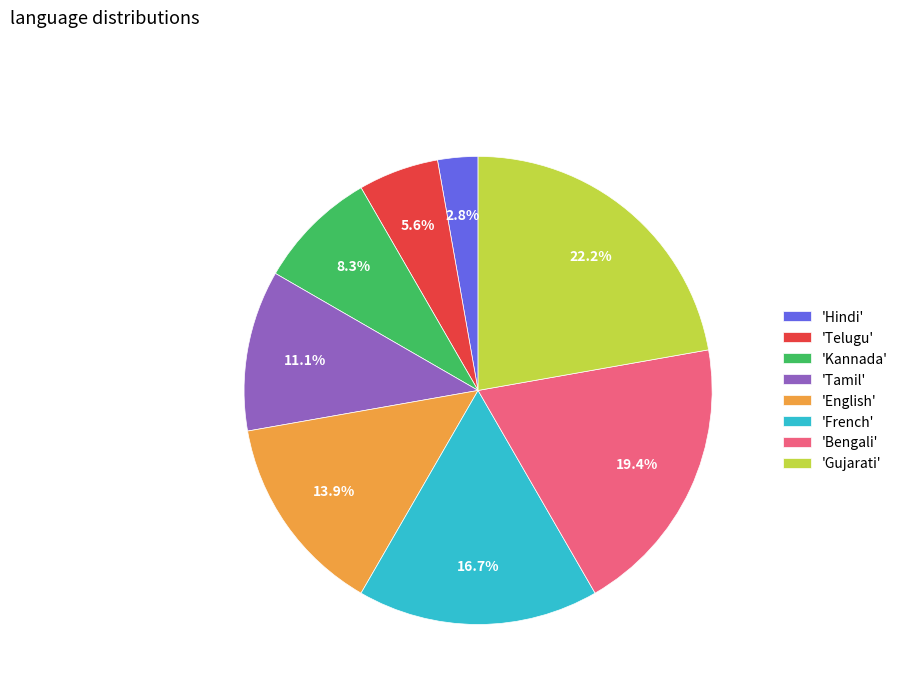

To the nearest percent, what is the average slice percentage?

12%